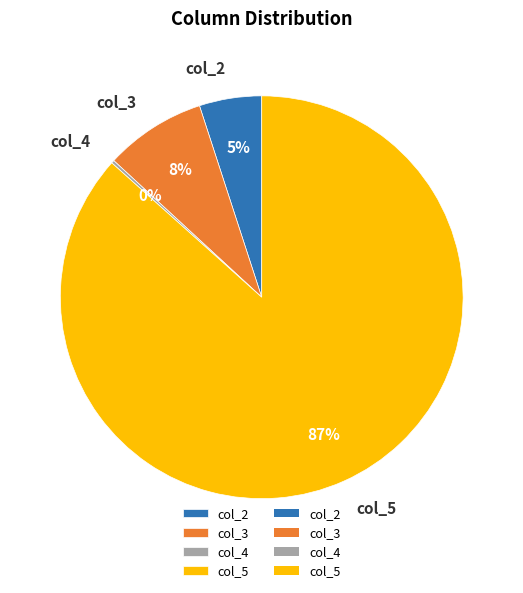

Which slice is the largest?

col_5